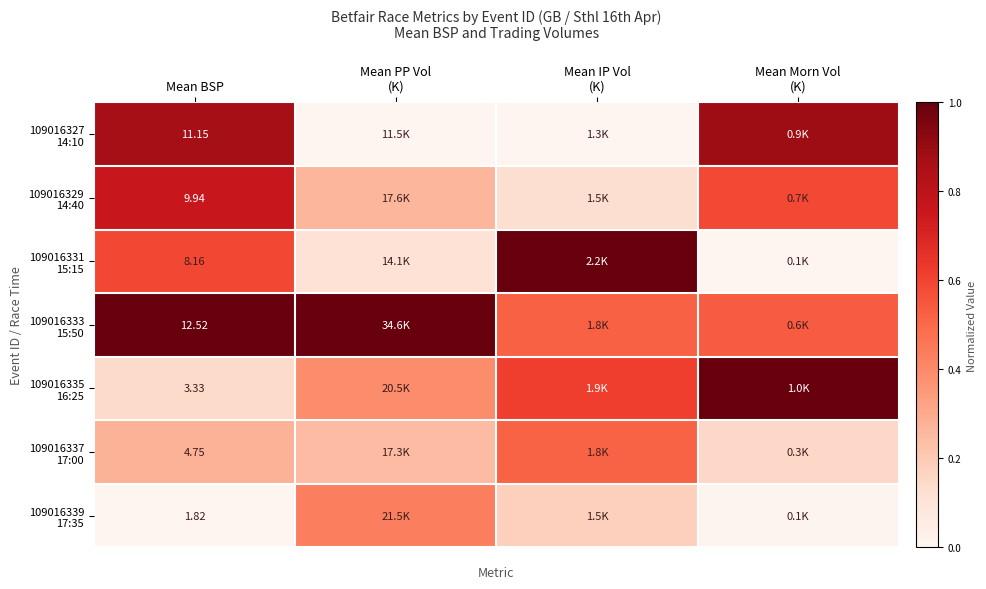

Which series has the largest total across all categories?

109016333 15:50